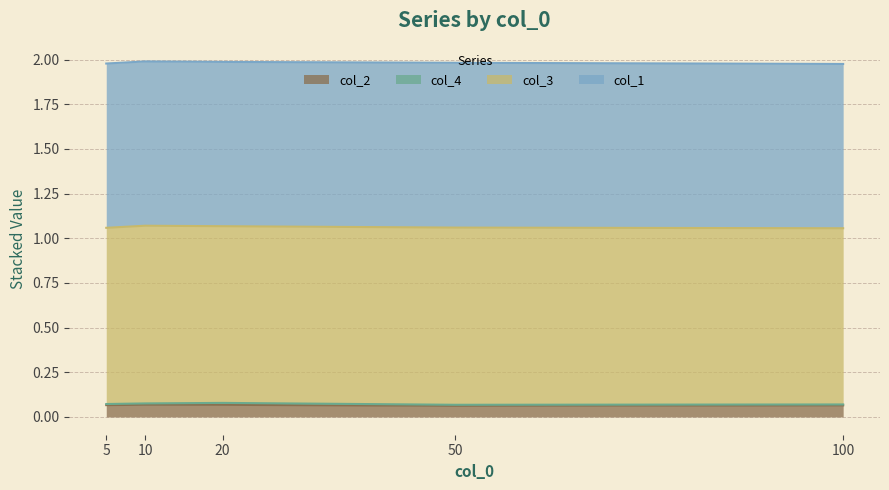

At which category is the sum across all series the highest?

10